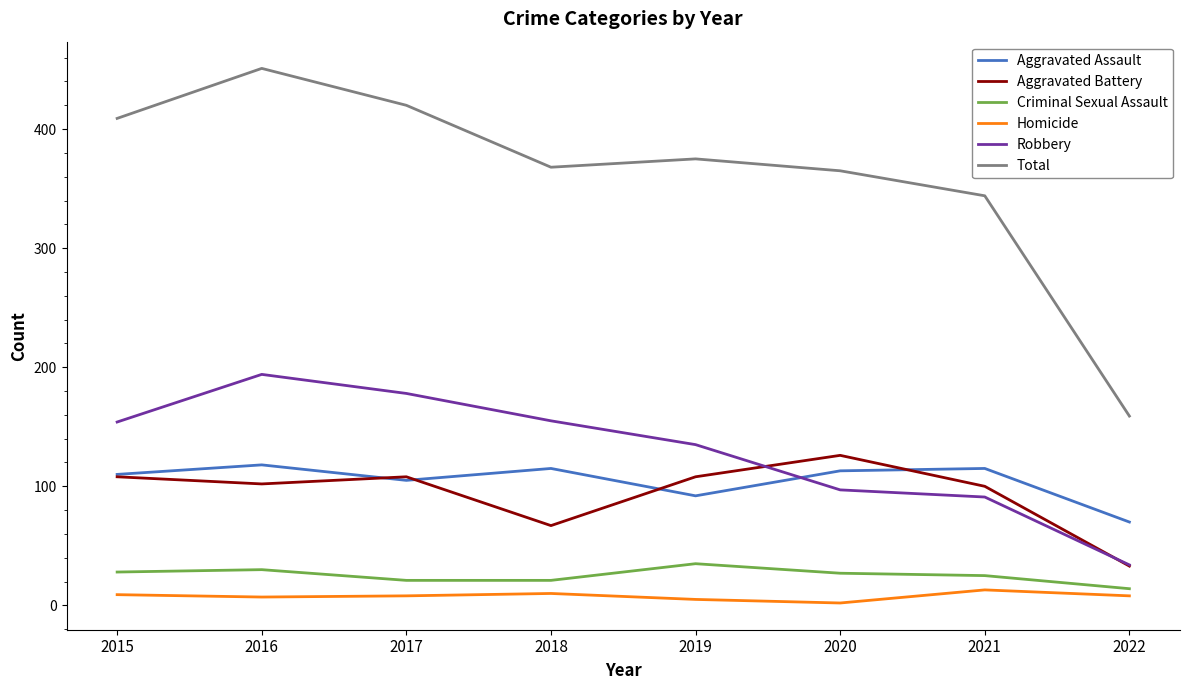

At how many categories does at least one series exceed 185?

7